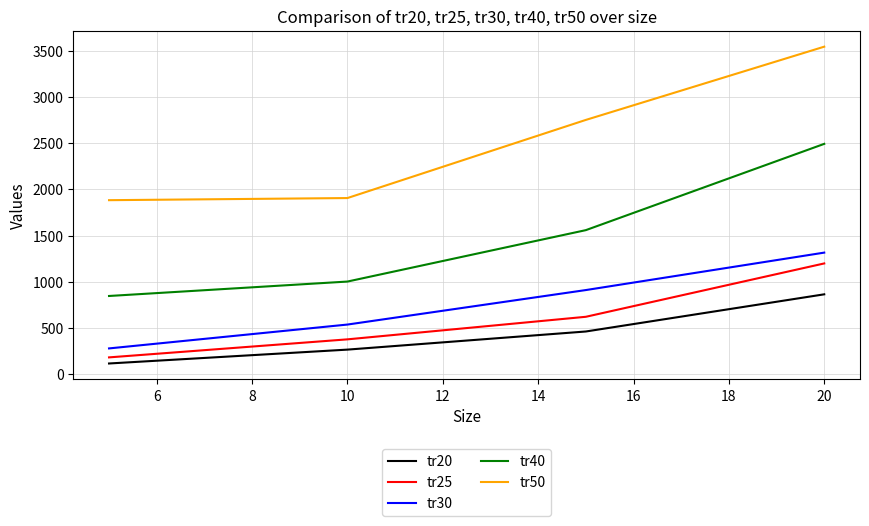

Which series has the widest spread of values?

tr50